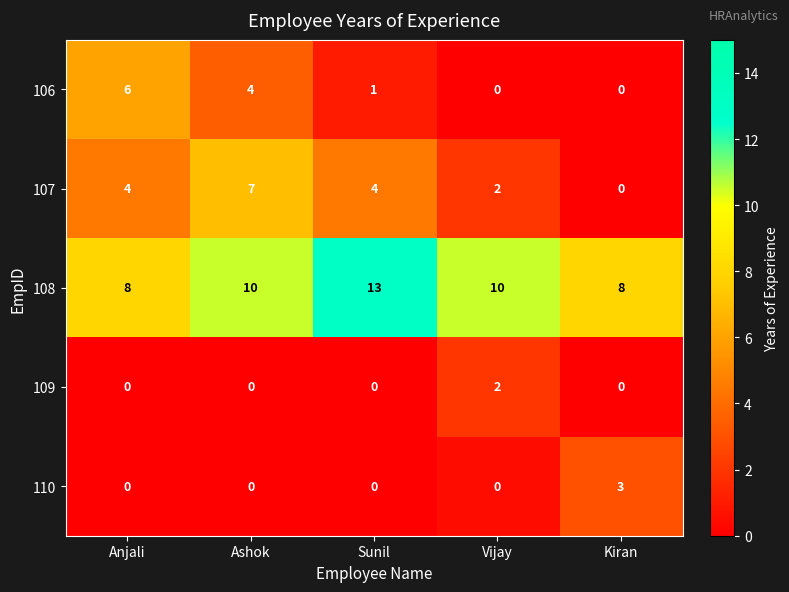

At how many categories does at least one series exceed 0?

5